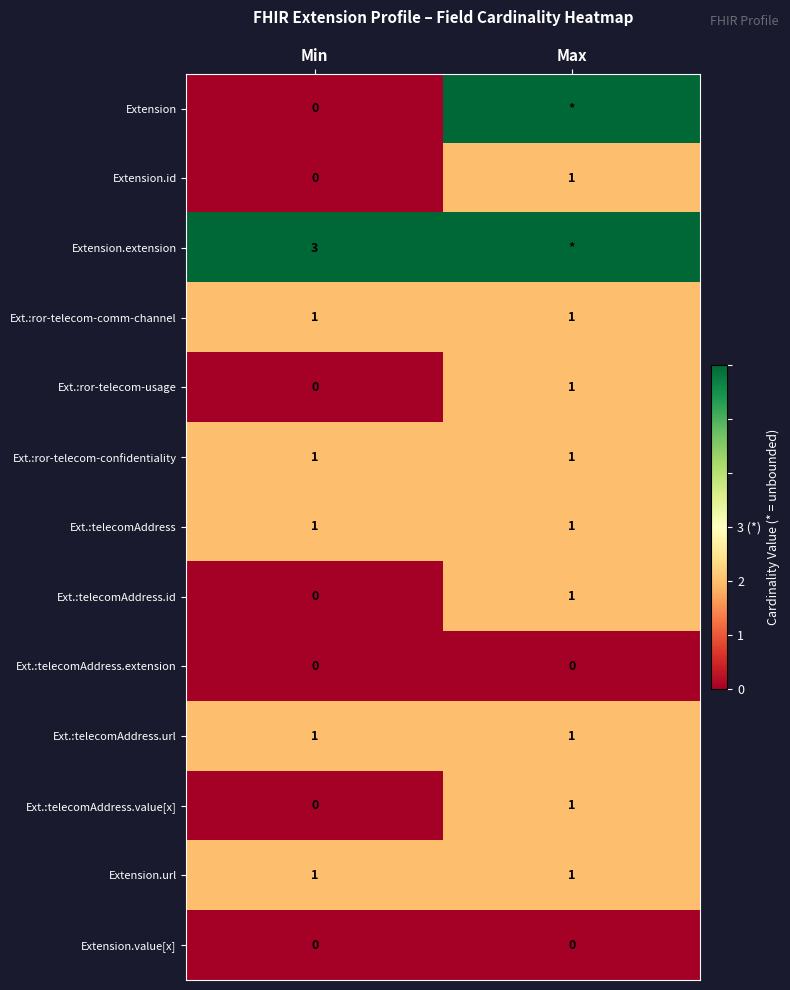

What is the total value across all series at Min?

8